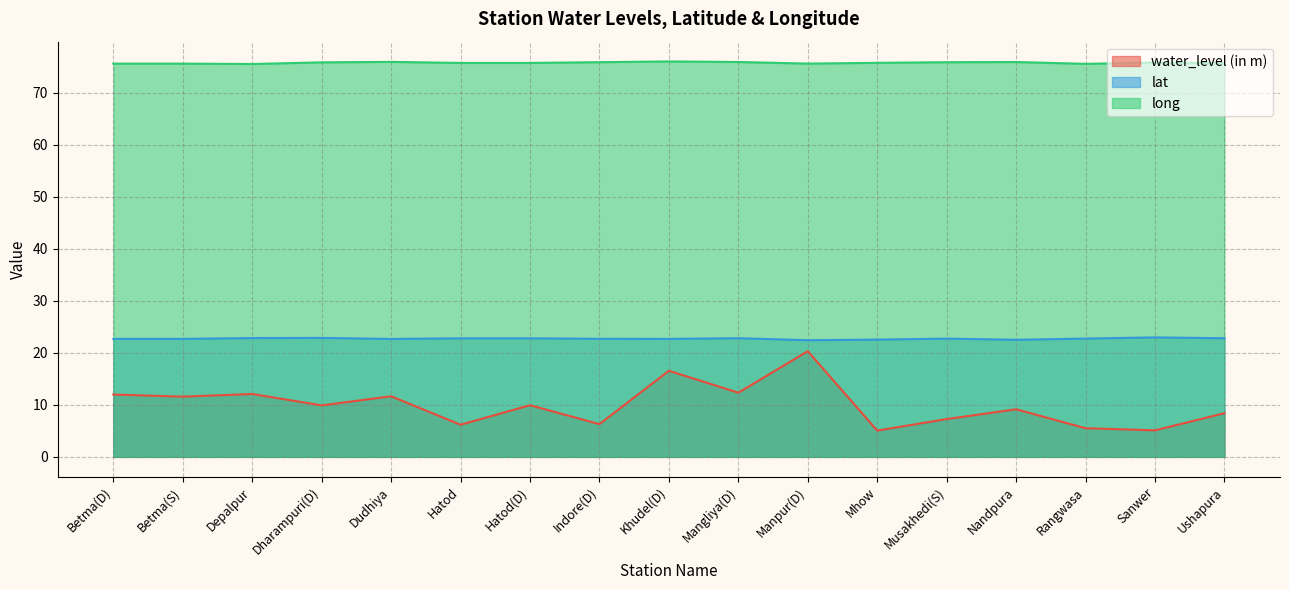

Does the chart have visible grid lines?

Yes